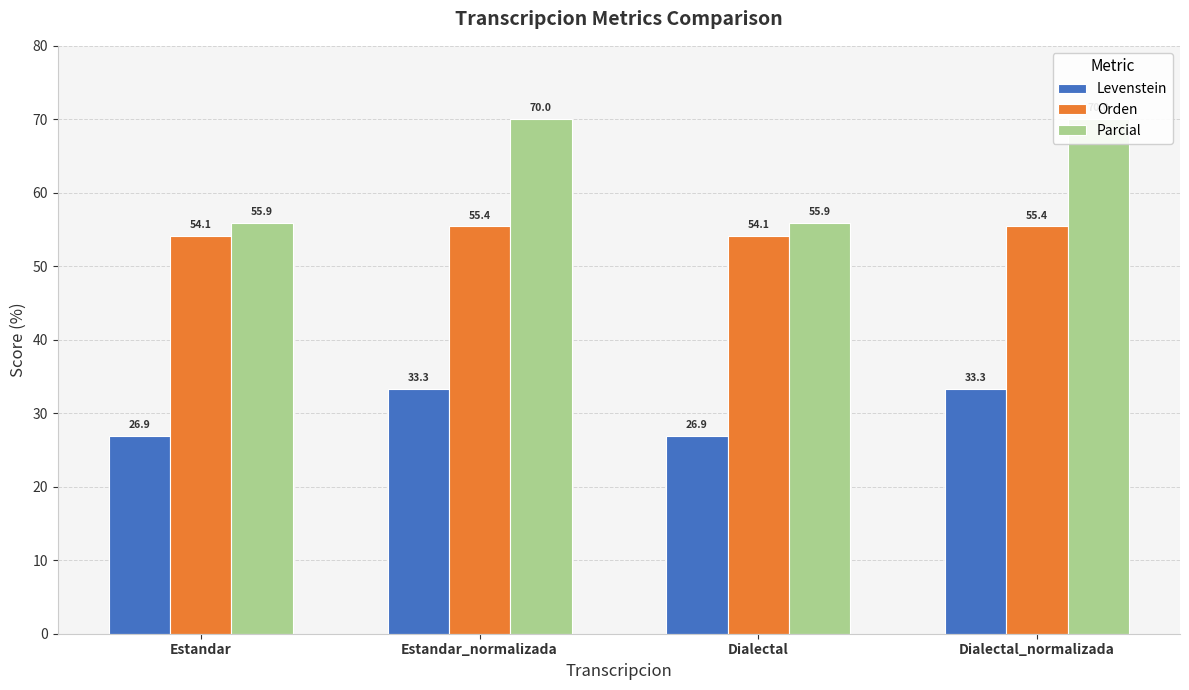

What are all the series names shown in the legend?

Levenstein, Orden, Parcial